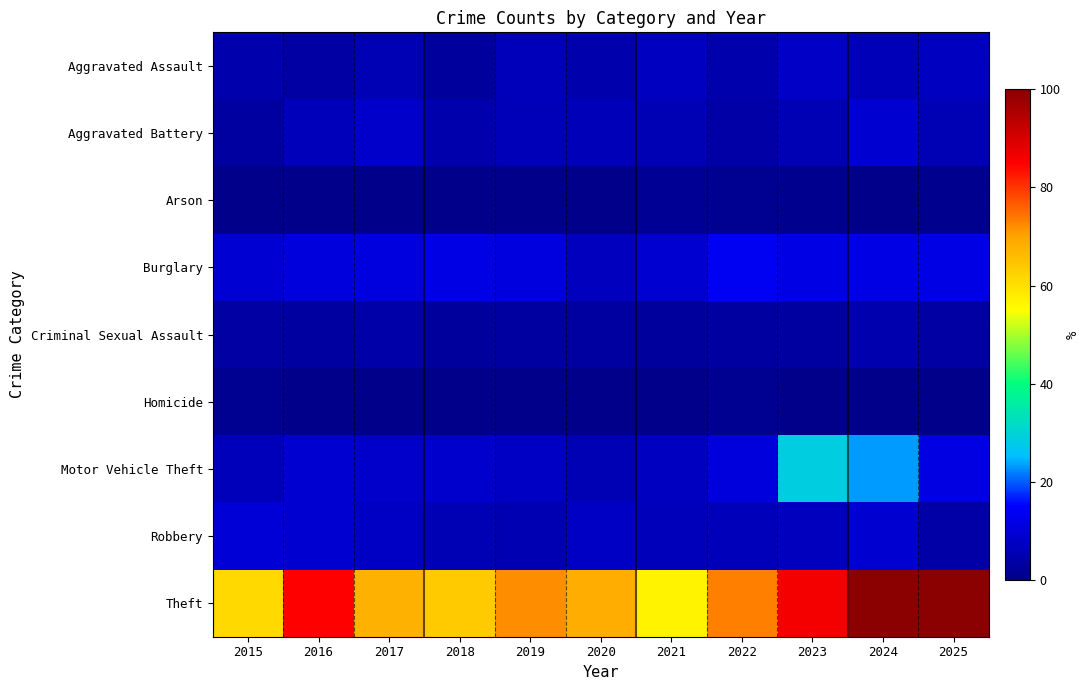

Reading right to left, transcribe all the data shown in this chart.

Aggravated Assault: 2025=27	2024=22	2023=29	2022=16	2021=27	2020=16	2019=24	2018=9	2017=21	2016=12	2015=16
Aggravated Battery: 2025=20	2024=34	2023=20	2022=13	2021=21	2020=22	2019=22	2018=16	2017=30	2016=23	2015=10
Arson: 2025=2	2024=1	2023=2	2022=3	2021=5	2020=1	2019=1	2018=1	2017=1	2016=0	2015=0
Burglary: 2025=44	2024=43	2023=43	2022=49	2021=34	2020=25	2019=41	2018=44	2017=40	2016=39	2015=35
Criminal Sexual Assault: 2025=12	2024=18	2023=10	2022=10	2021=9	2020=10	2019=10	2018=9	2017=15	2016=11	2015=12
Homicide: 2025=0	2024=0	2023=1	2022=4	2021=1	2020=0	2019=0	2018=0	2017=1	2016=0	2015=3
Motor Vehicle Theft: 2025=42	2024=85	2023=104	2022=39	2021=26	2020=20	2019=28	2018=32	2017=30	2016=33	2015=24
Robbery: 2025=14	2024=33	2023=25	2022=24	2021=23	2020=28	2019=19	2018=21	2017=28	2016=34	2015=36
Theft: 2025=363	2024=364	2023=314	2022=266	2021=207	2020=249	2019=263	2018=231	2017=246	2016=309	2015=222